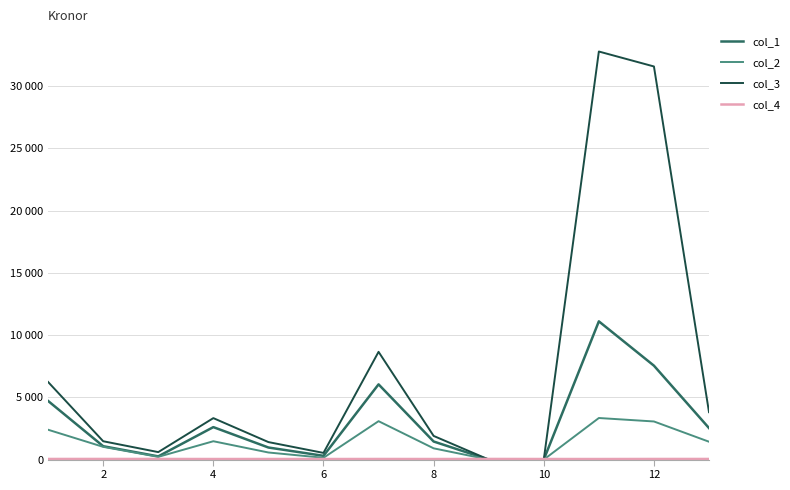

Is this an area chart (filled region under the line)?

No